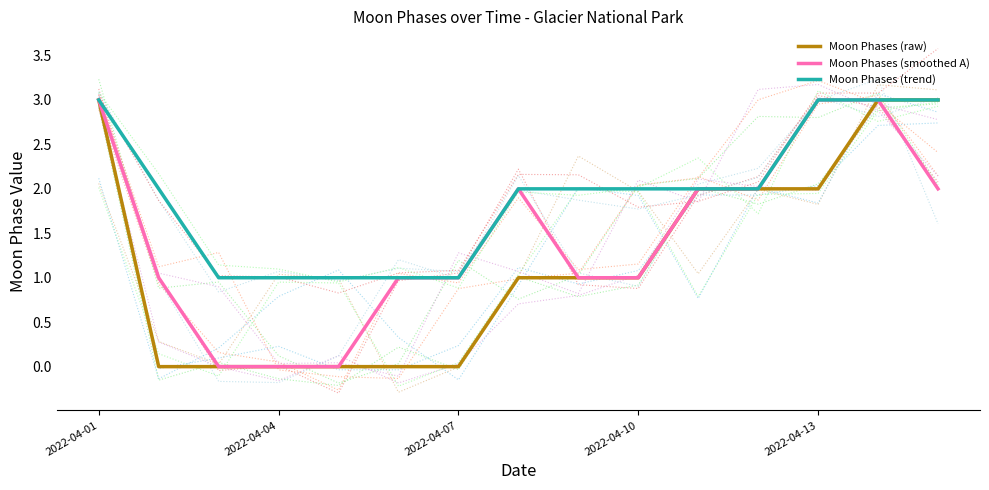

Is it true that Moon Phases (smoothed A) equals 1 at 7?

False